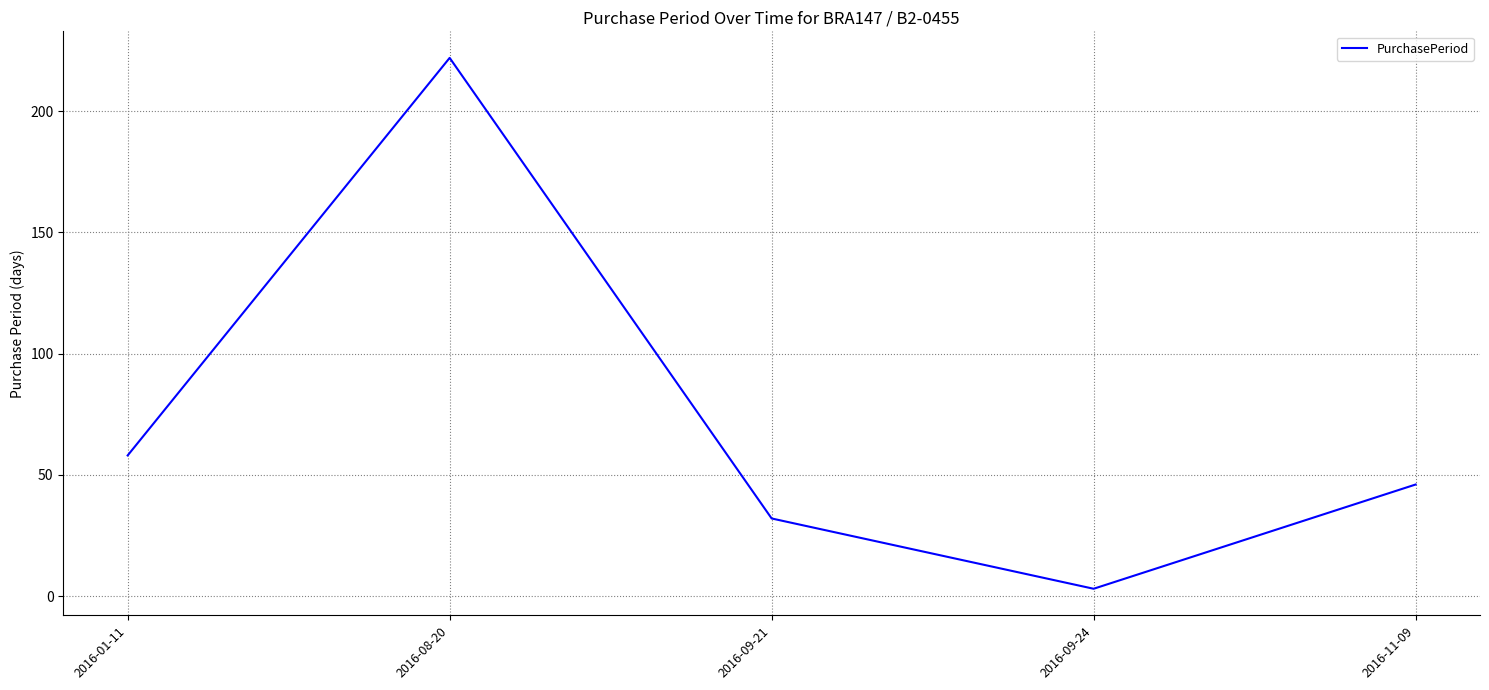

Is it true that the value at 2016-11-09 is 46?

True